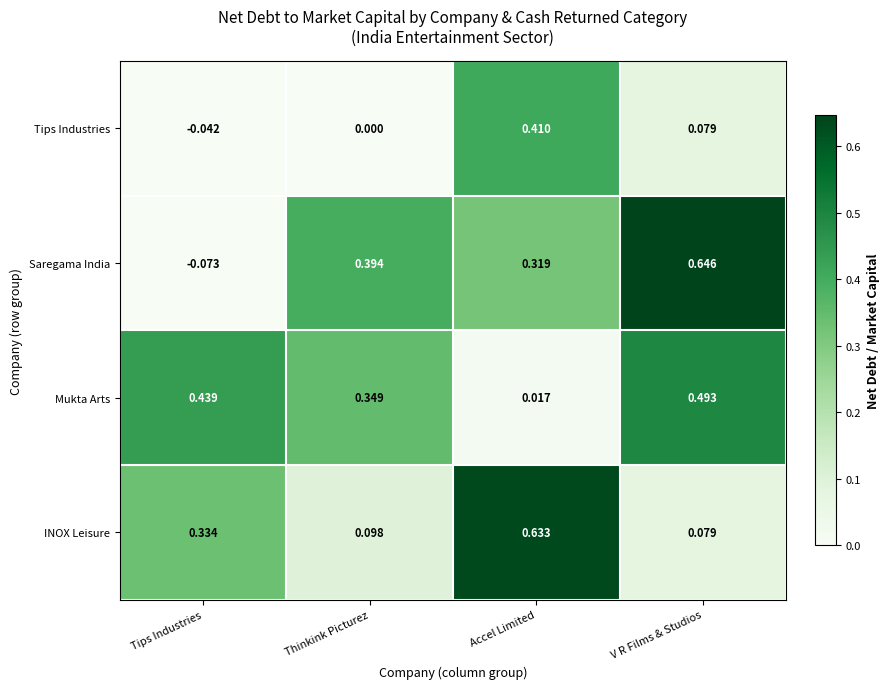

At how many categories does at least one series exceed 0?

4